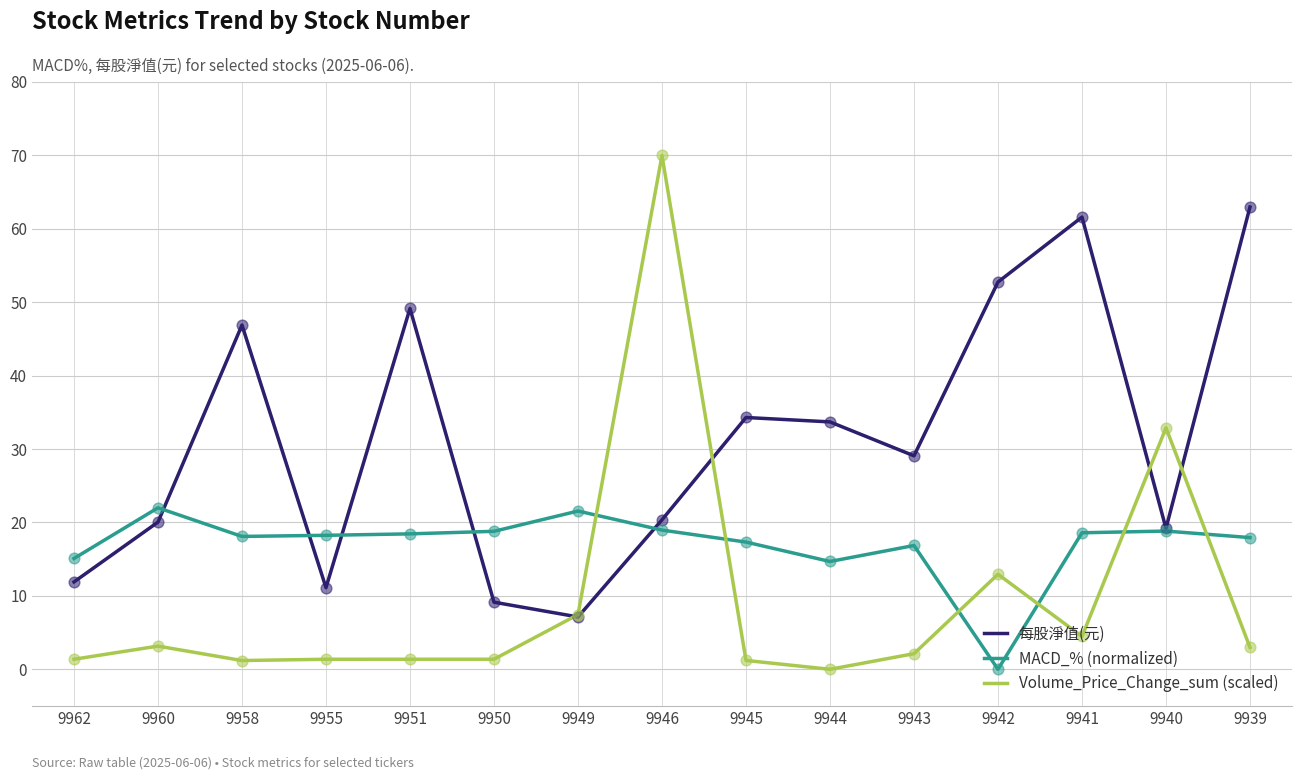

At how many categories does at least one series exceed 59?

3